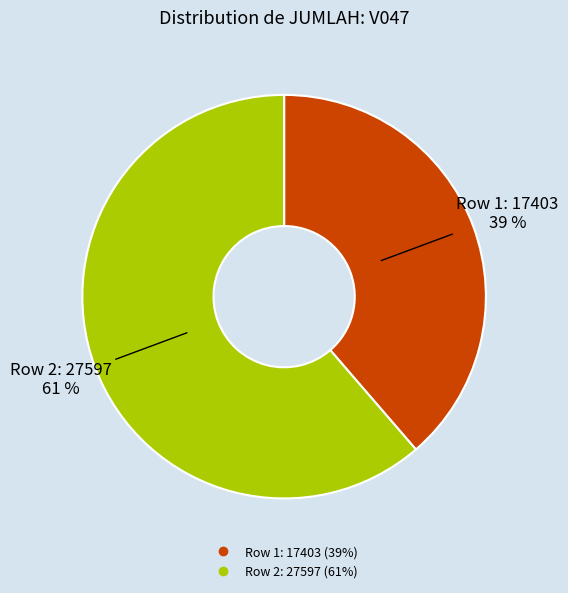

To the nearest percent, what is the average slice percentage?

50%